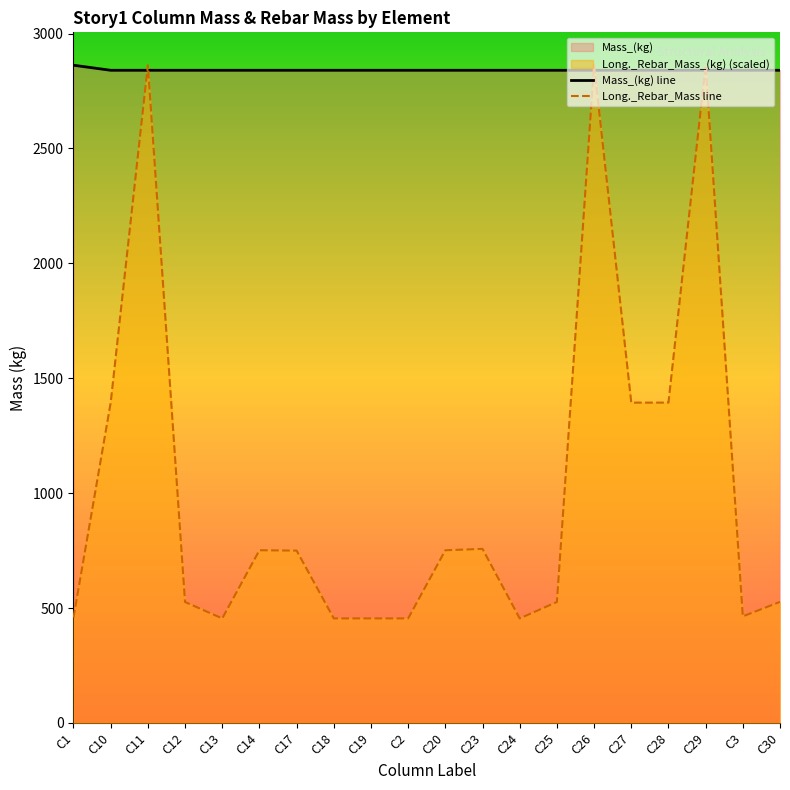

What is the spread (max minus min) of values at C20?

2088.7